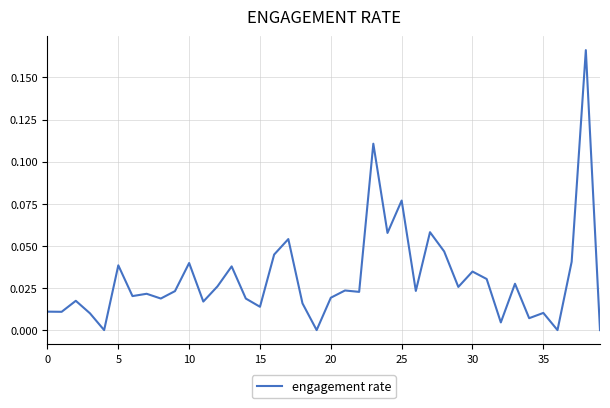

Does the chart display data point markers on the line(s)?

No